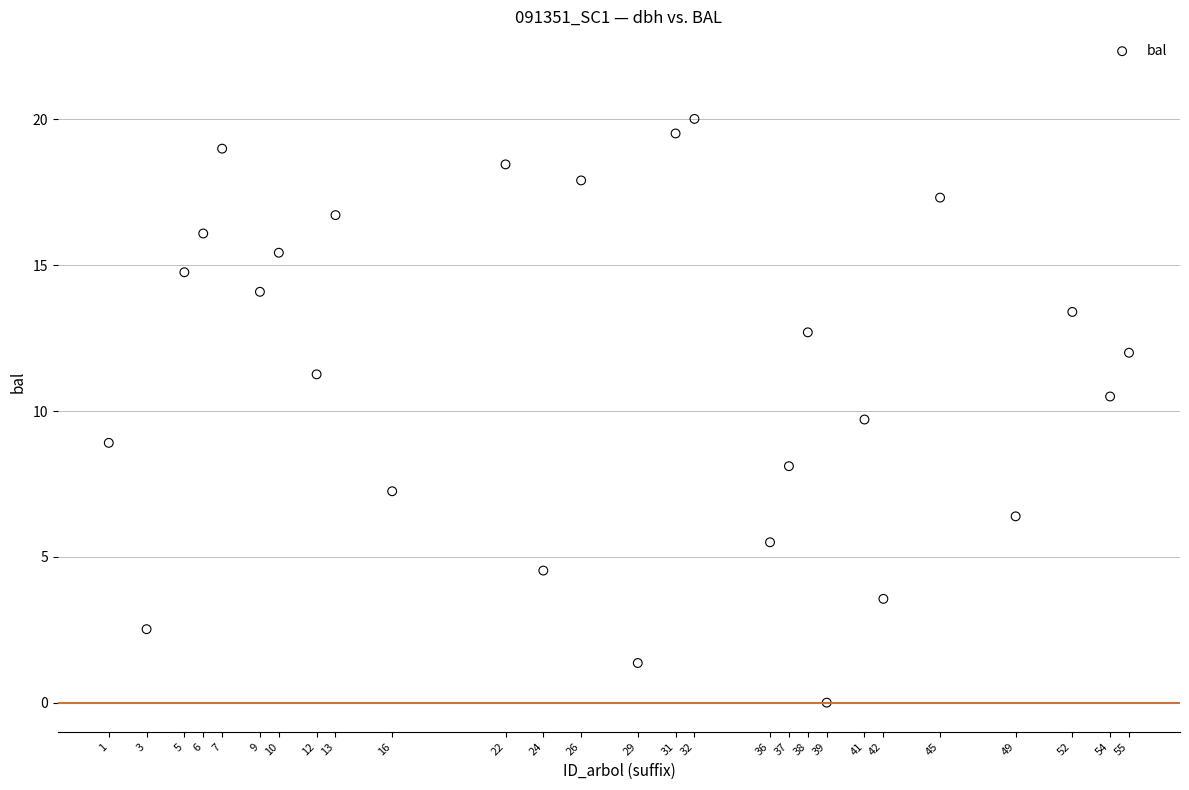

What is the range of Y values (max minus min)?

20.0